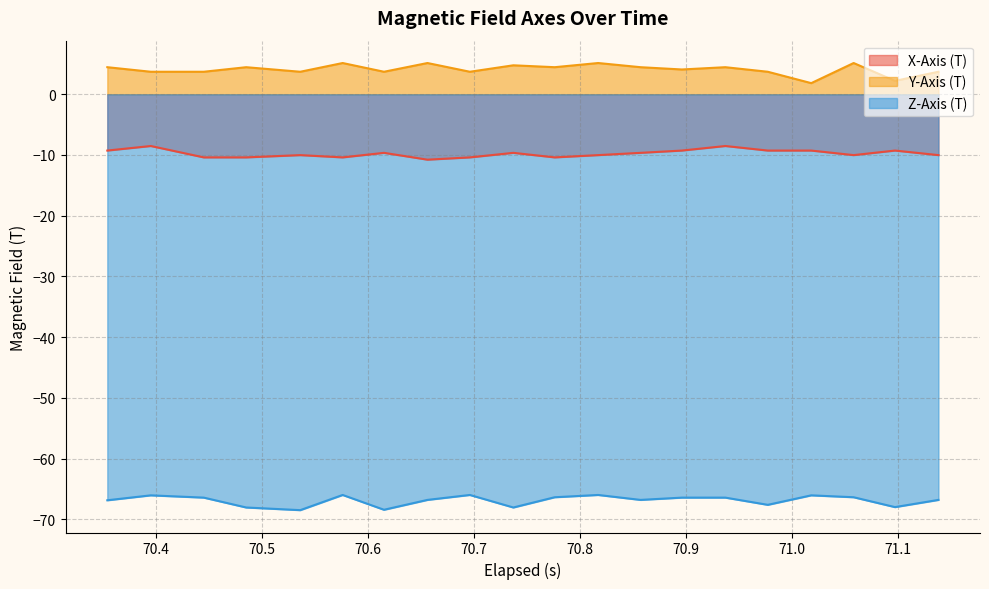

How many series are shown in this chart?

3